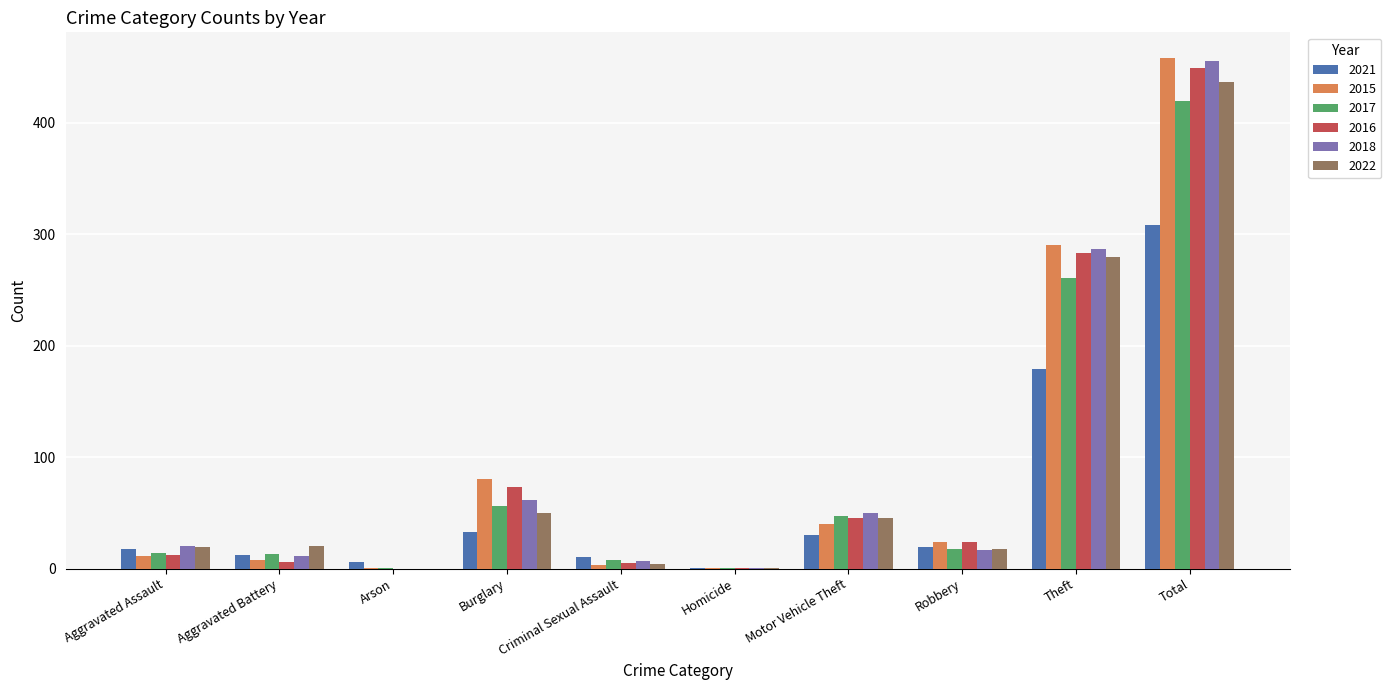

Does the chart contain stacked bars?

No